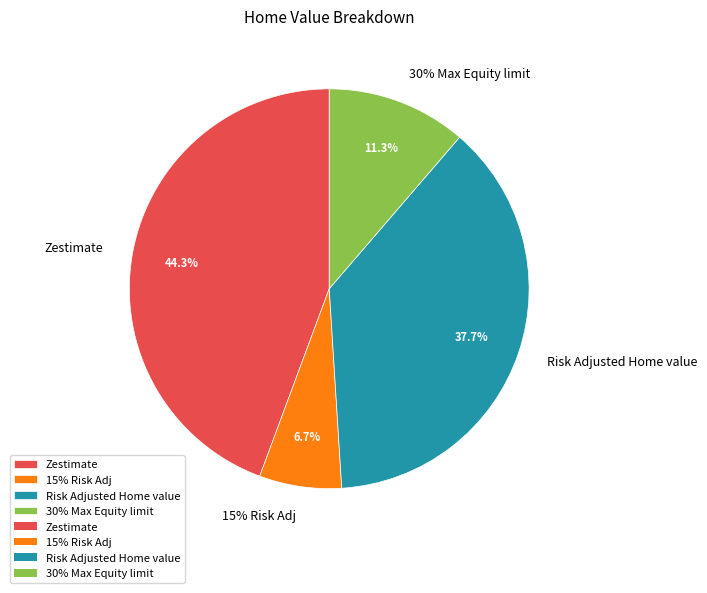

What is the smallest slice in the pie chart?

15% Risk Adj